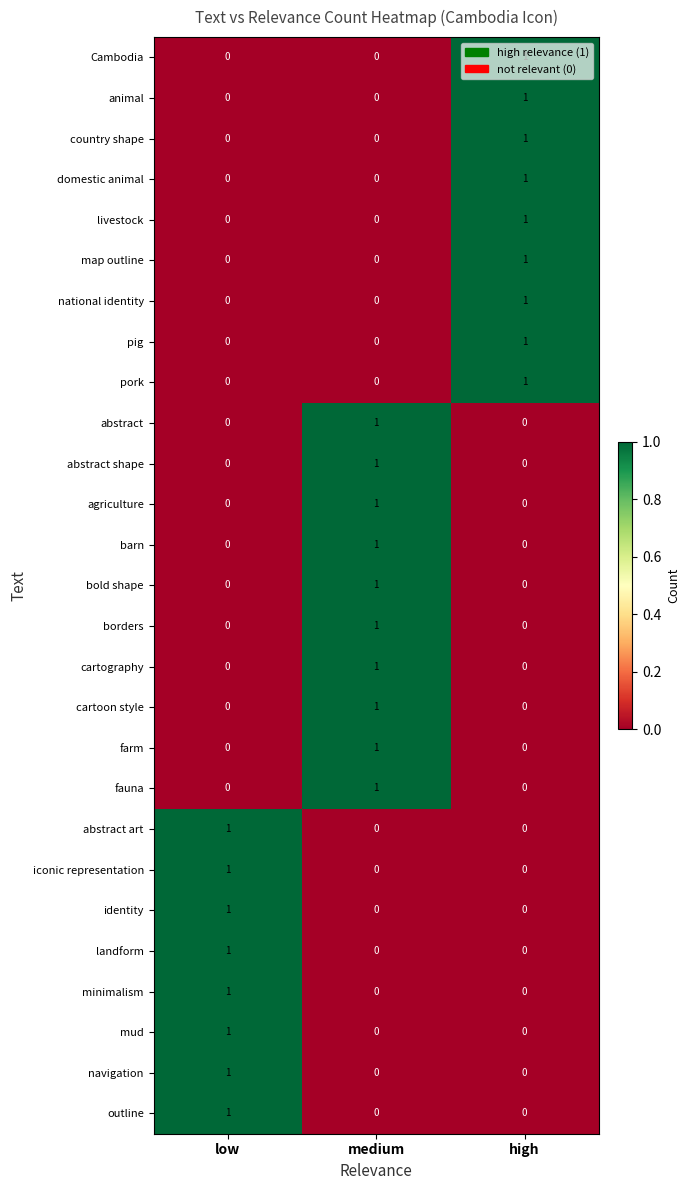

The value of animal at medium is 0. True or false?

True